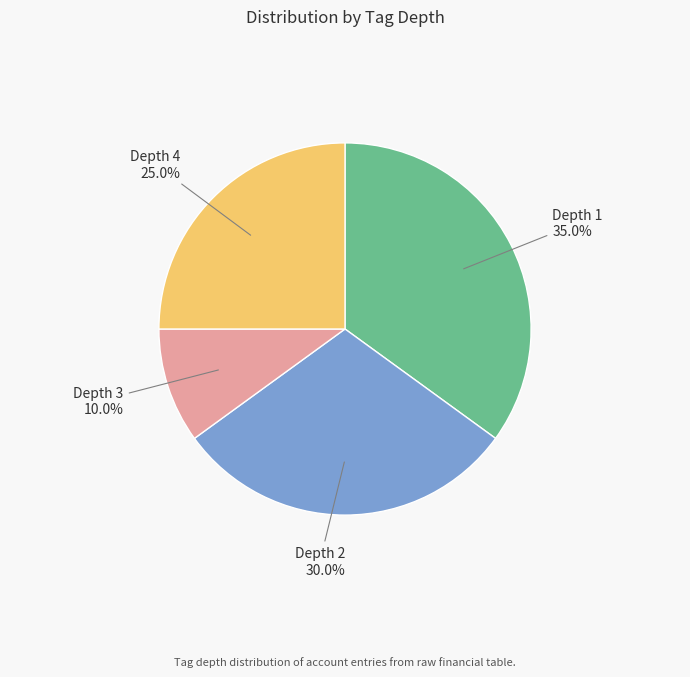

Do Depth 1 and Depth 4 together represent more than half of the pie?

Yes